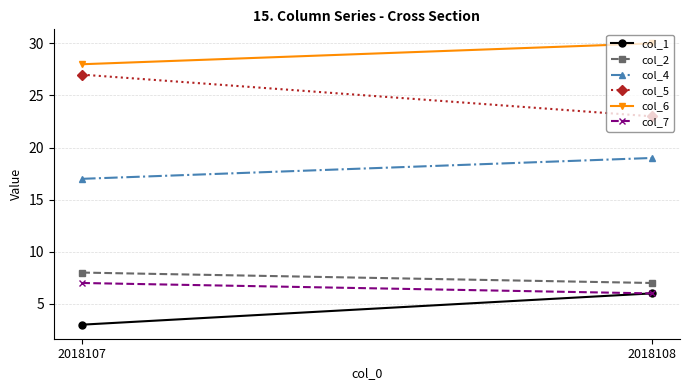

Where is col_2 nearest to the value 7?

2018108